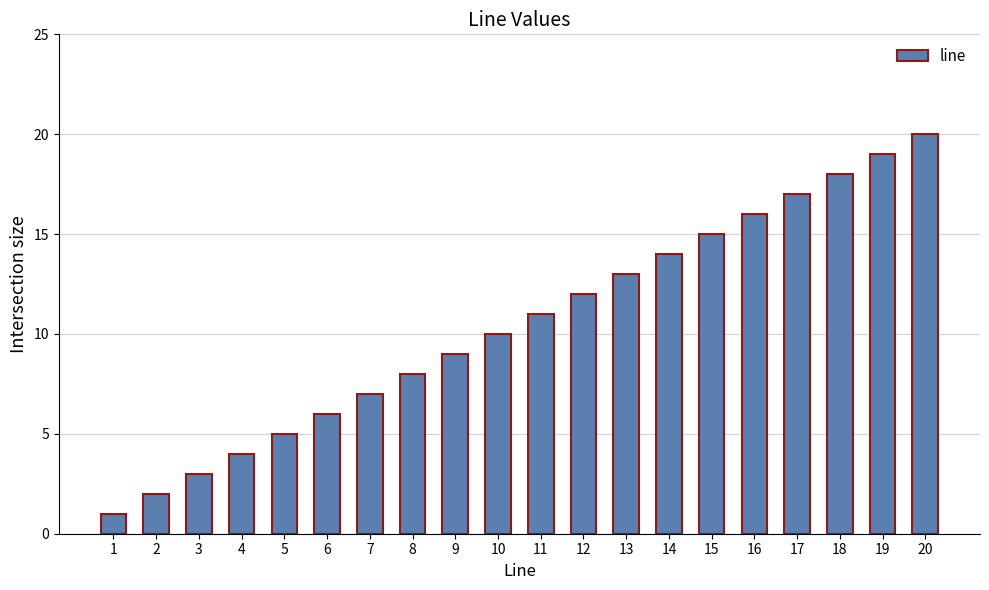

Rank the categories by value from lowest to highest.

1, 2, 3, 4, 5, 6, 7, 8, 9, 10, 11, 12, 13, 14, 15, 16, 17, 18, 19, 20